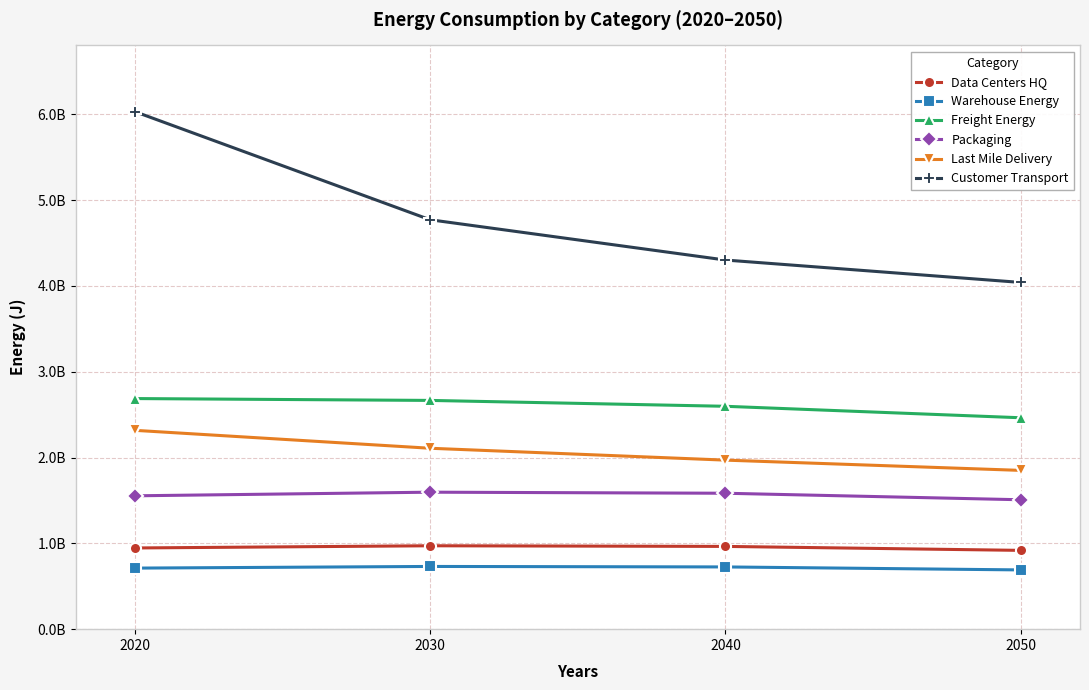

True or false: Warehouse Energy and Last Mile Delivery cross at least once.

False